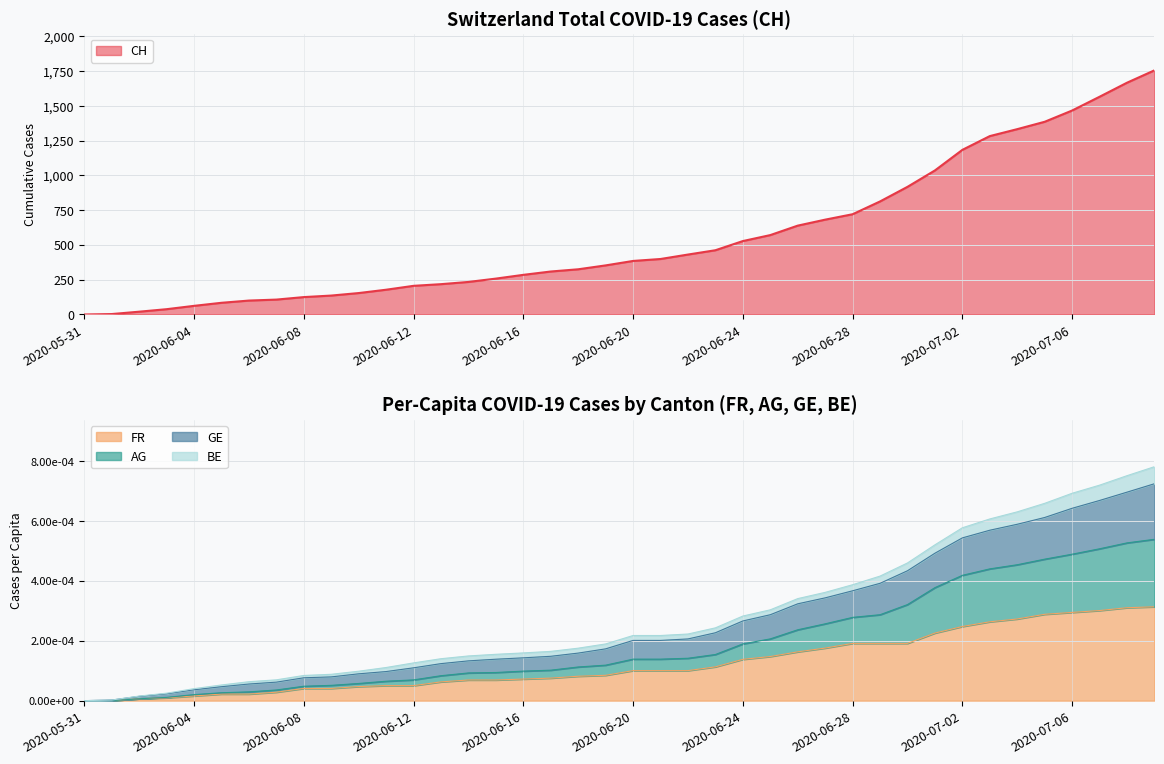

What is the value of the CH point at the 21st from the left?

385.0